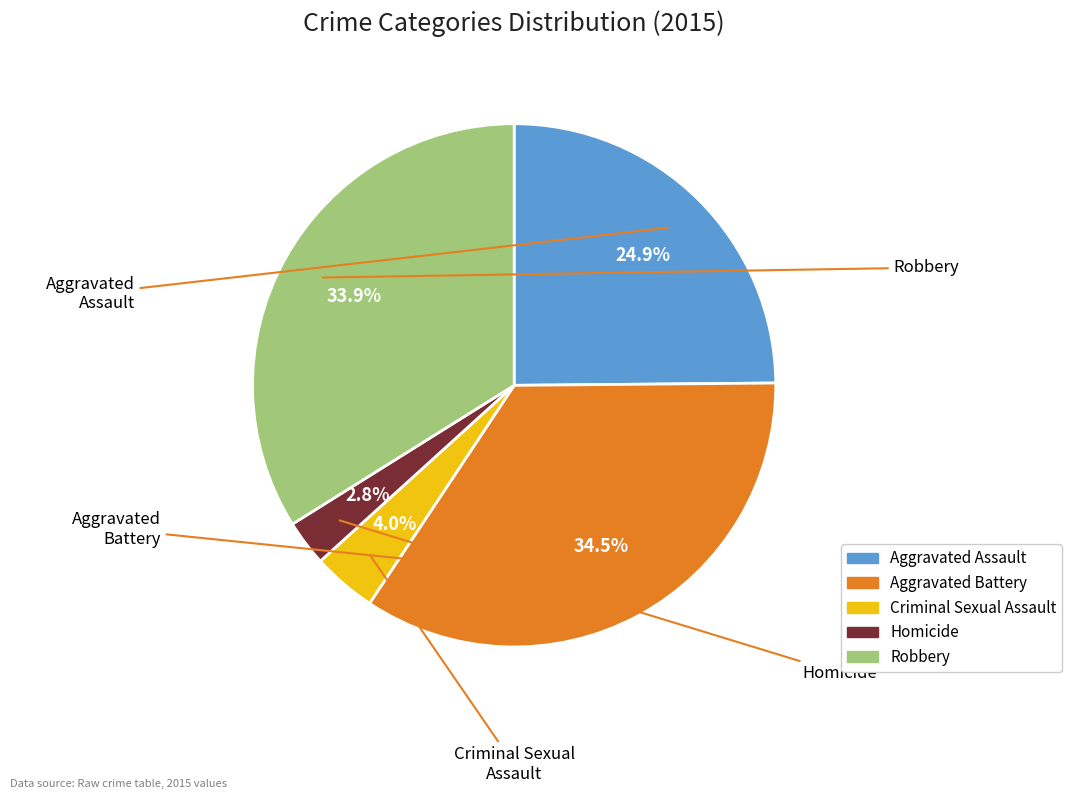

Is Aggravated Assault the majority of the pie?

No